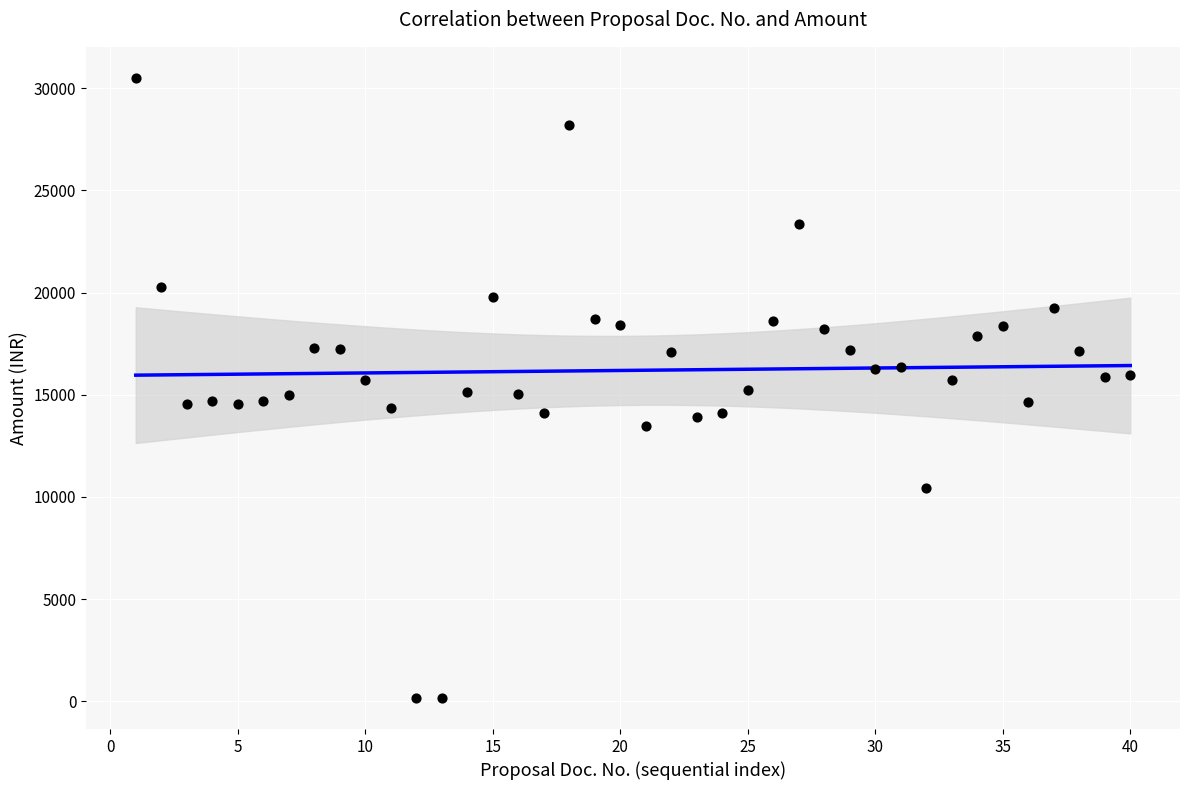

What is the range of X values (max minus min)?

39